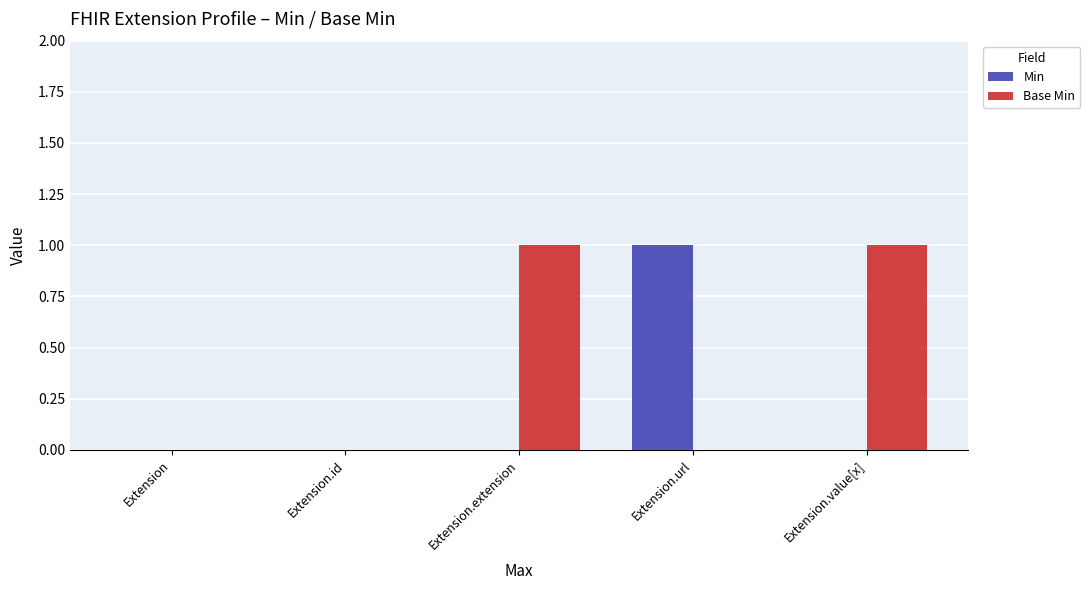

True or false: Min has a value of 1 at Extension.url.

True